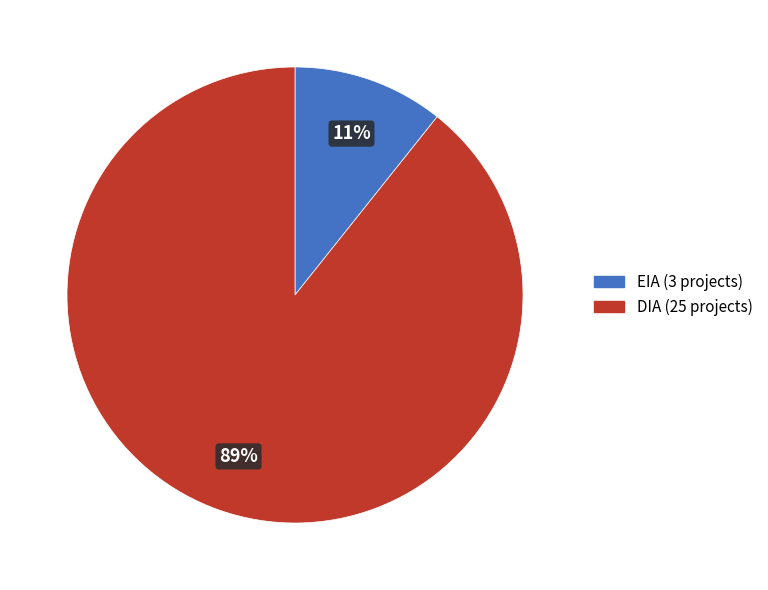

What is the ratio of the value at EIA to the value at DIA?

0.1